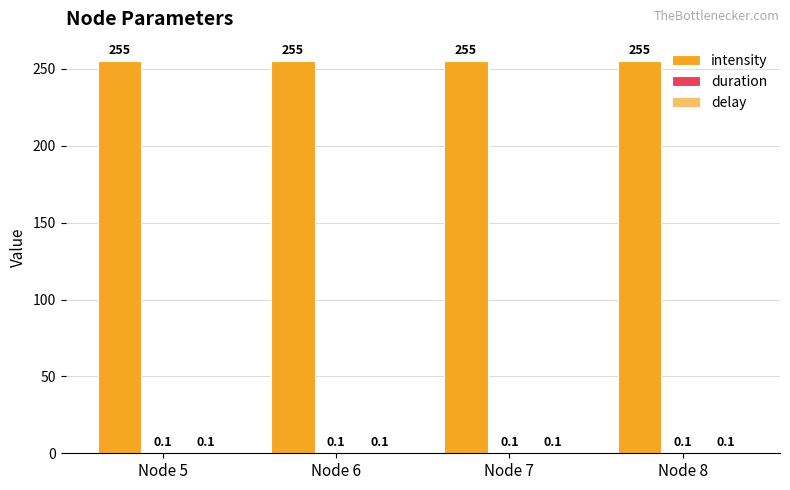

Is the value of duration at Node 6 greater than the value of intensity at Node 7?

No